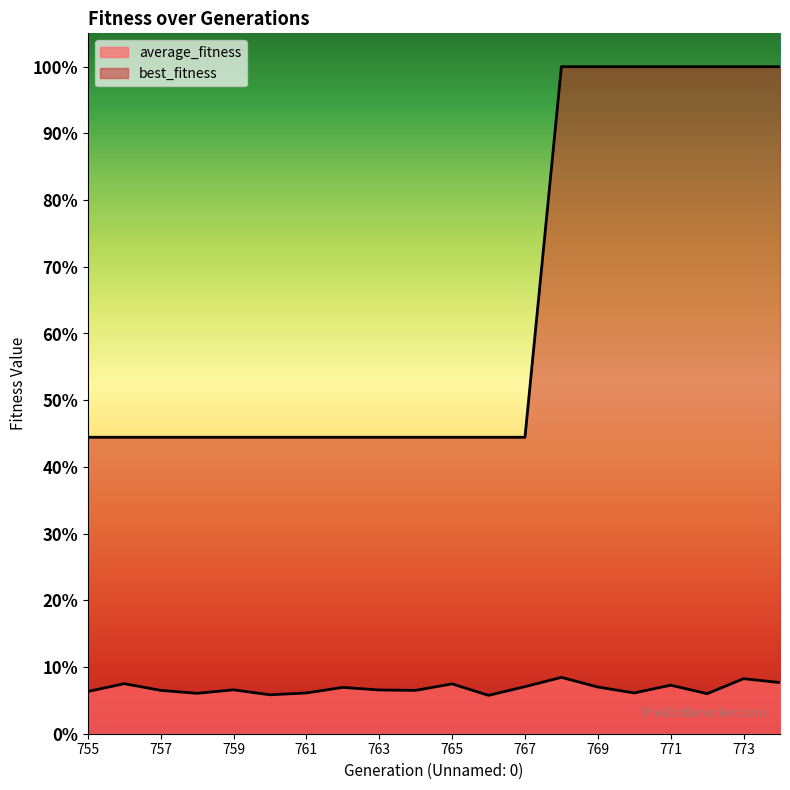

Which series has the largest total across all categories?

best_fitness